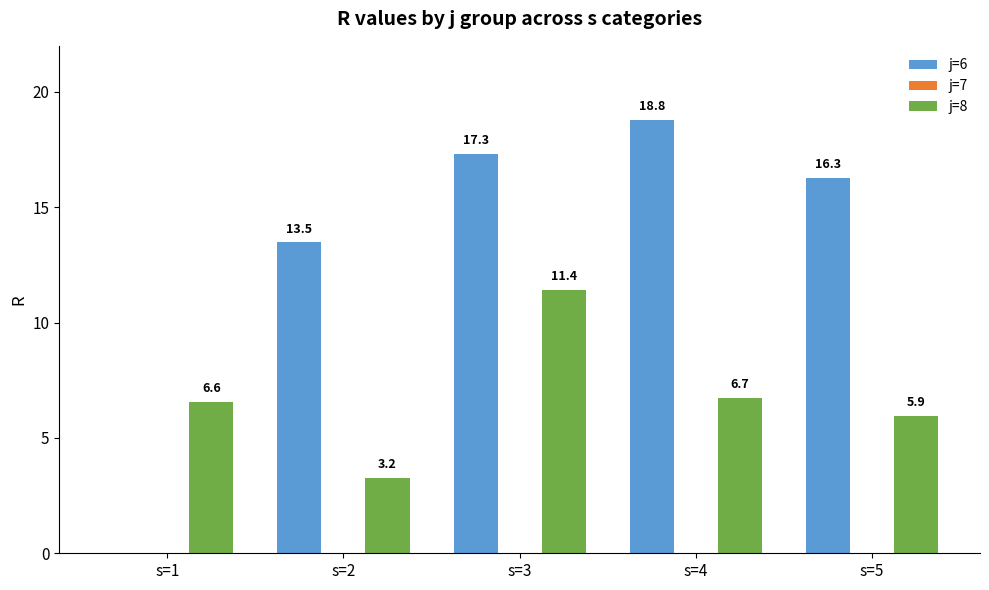

At which category is the sum across all series the highest?

s=3